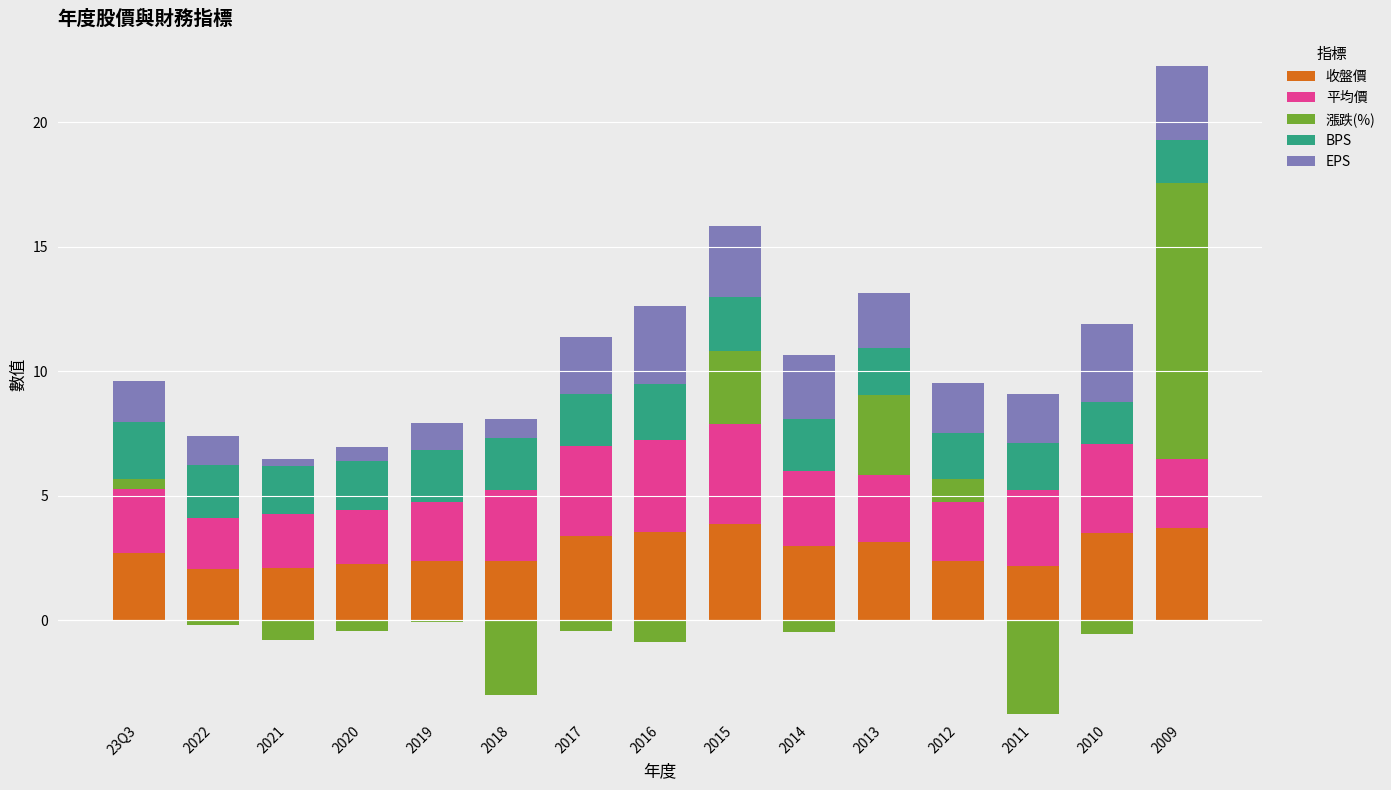

What is the highest value of the 平均價 series?

4.0